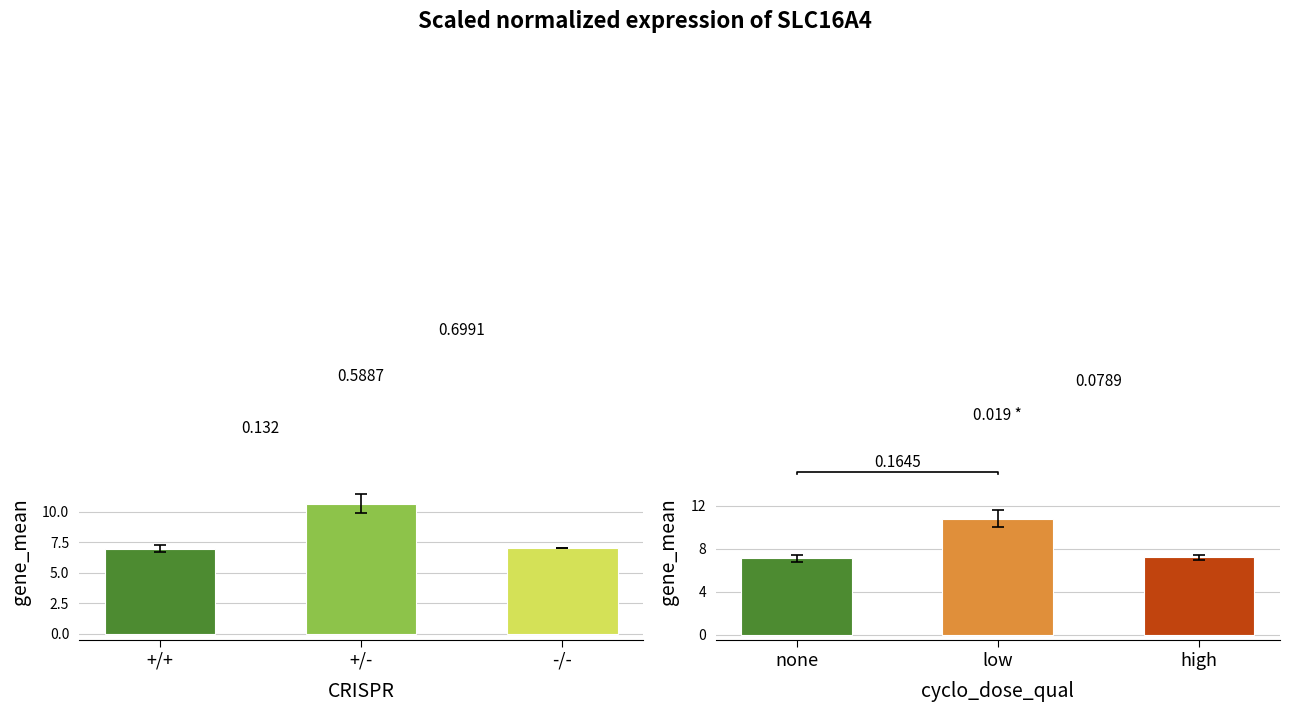

The col_6 groups B series shows 12.0 at high. True or false?

False